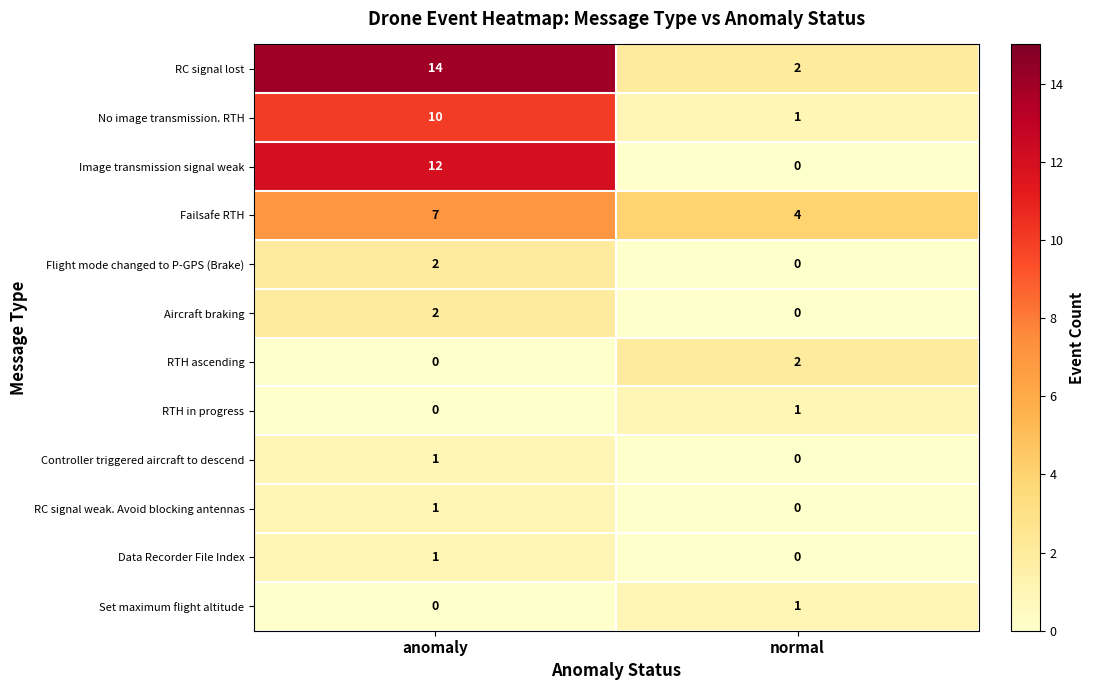

What is the difference between the Image transmission signal weak values at anomaly and normal?

12